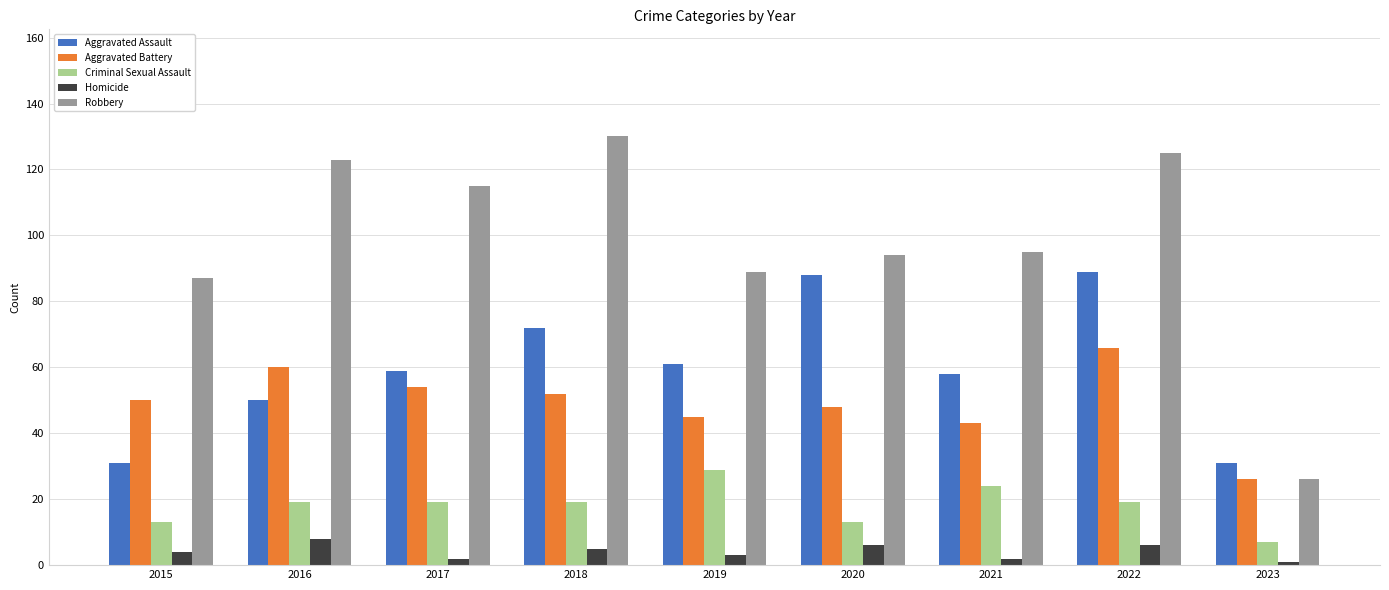

Reading left to right, what are all the values shown in this chart?

Aggravated Assault: 2015=31	2016=50	2017=59	2018=72	2019=61	2020=88	2021=58	2022=89	2023=31
Aggravated Battery: 2015=50	2016=60	2017=54	2018=52	2019=45	2020=48	2021=43	2022=66	2023=26
Criminal Sexual Assault: 2015=13	2016=19	2017=19	2018=19	2019=29	2020=13	2021=24	2022=19	2023=7
Homicide: 2015=4	2016=8	2017=2	2018=5	2019=3	2020=6	2021=2	2022=6	2023=1
Robbery: 2015=87	2016=123	2017=115	2018=130	2019=89	2020=94	2021=95	2022=125	2023=26